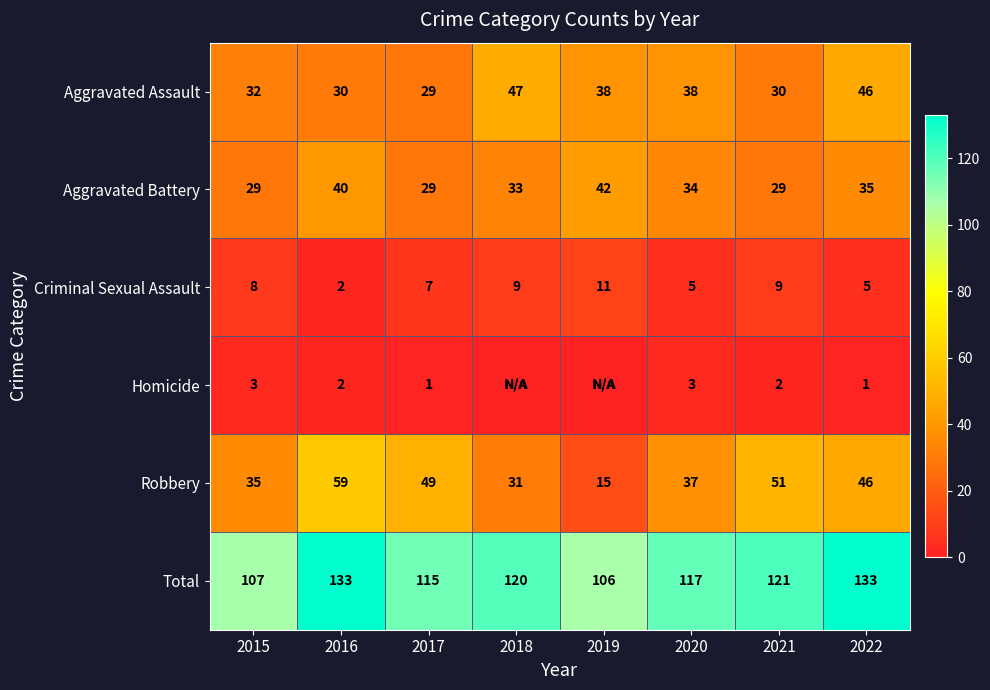

Is the value of Total at 2016 greater than the value of Homicide at 2015?

Yes